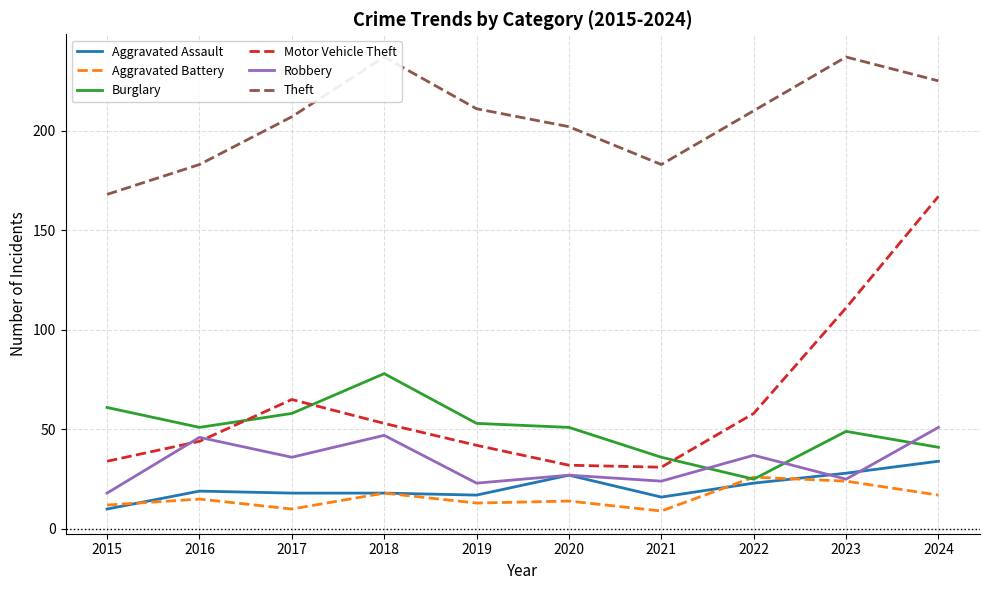

What is the value of the Aggravated Battery point at the 6th from the left?

14